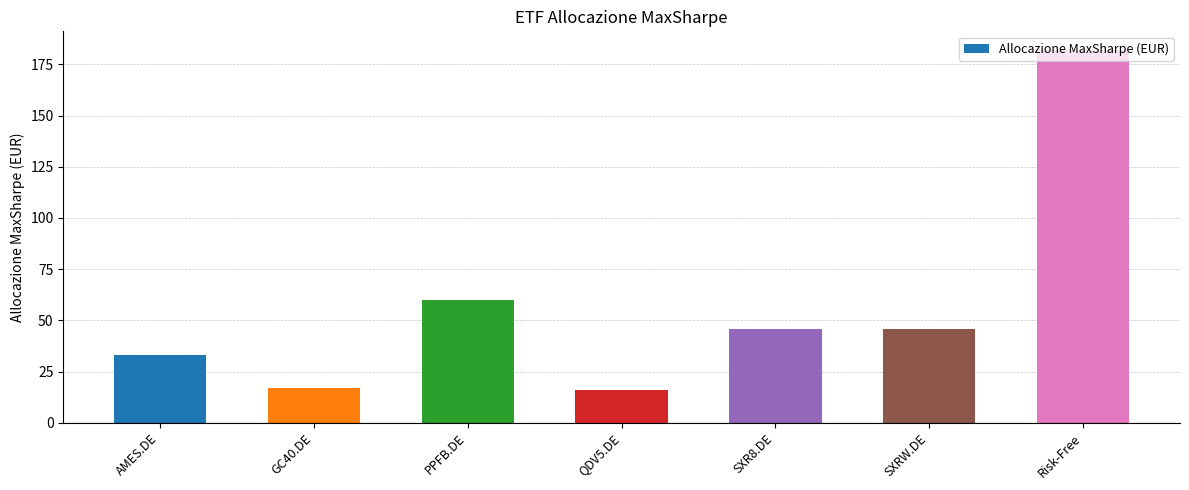

What is the ratio of the value at GC40.DE to the value at SXR8.DE?

0.4